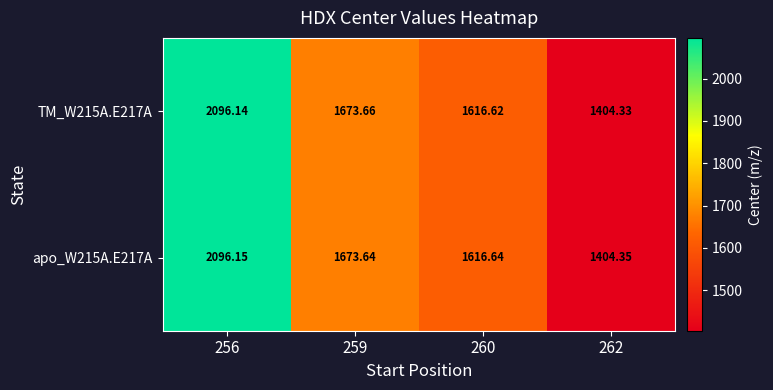

Is the value of apo_W215A.E217A at 262 greater than the value of TM_W215A.E217A at 256?

No